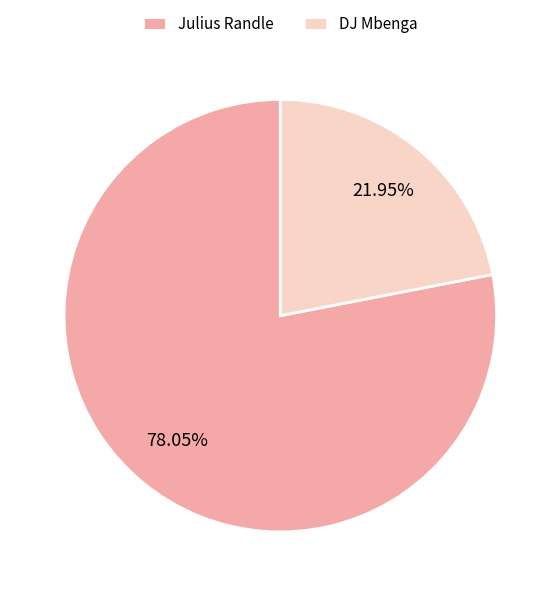

Is it true that DJ Mbenga is 22% of the pie?

True